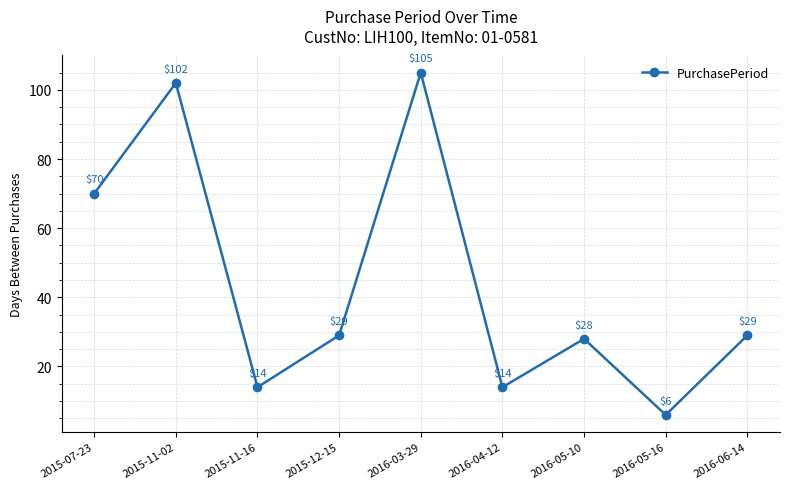

How many values are below 29?

4